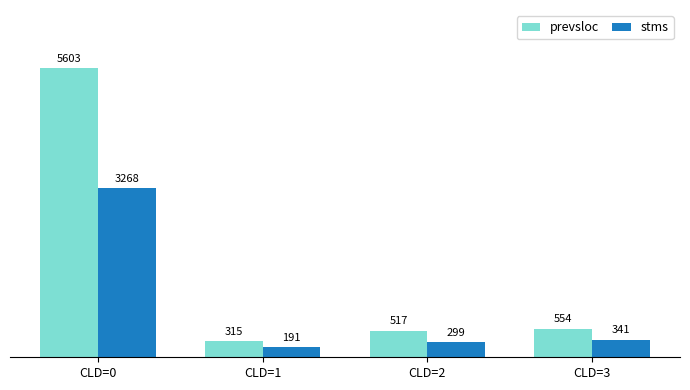

At CLD=1, list the series in order from largest to smallest.

prevsloc, stms